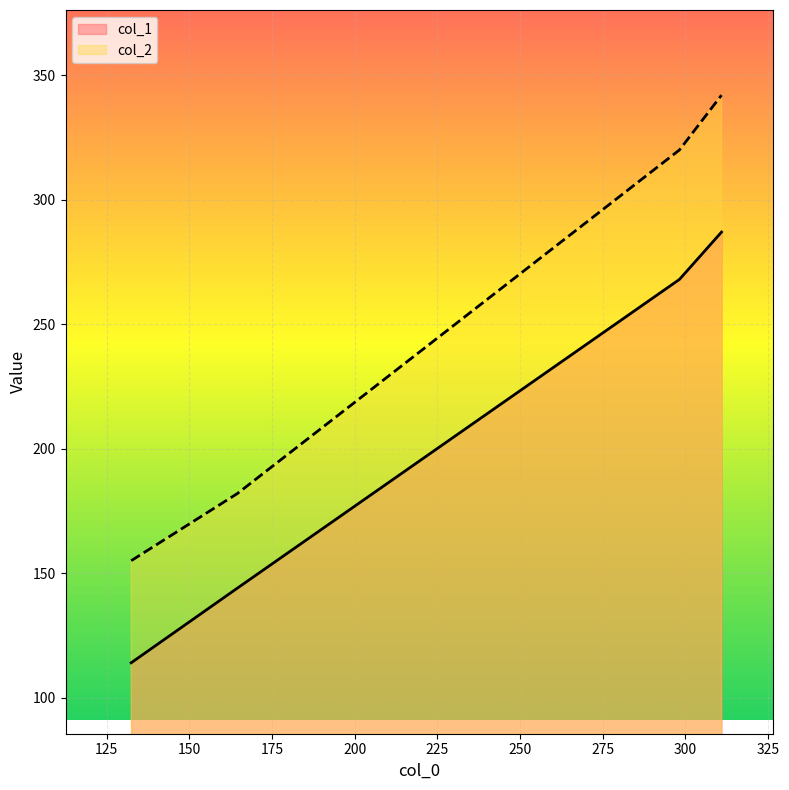

What is the maximum value for col_2?

342